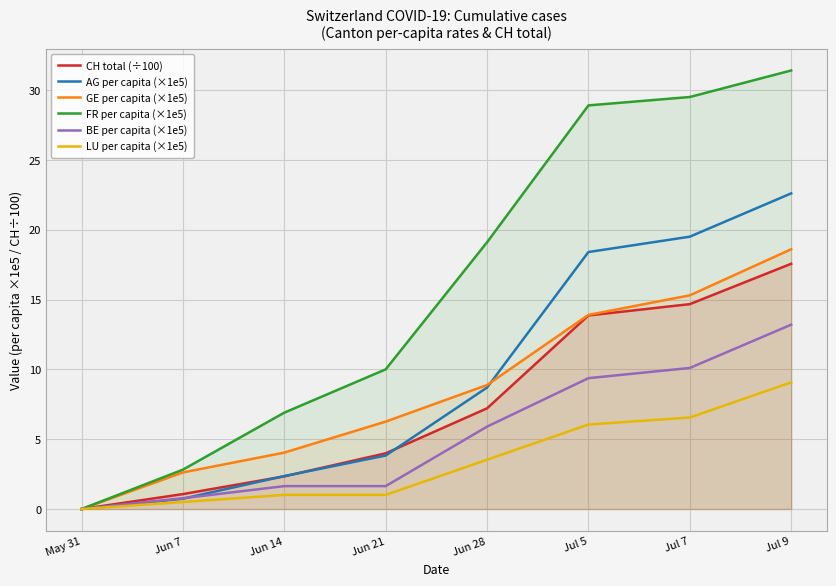

Read the AG per capita (×1e5) value at Jul 7.

19.5